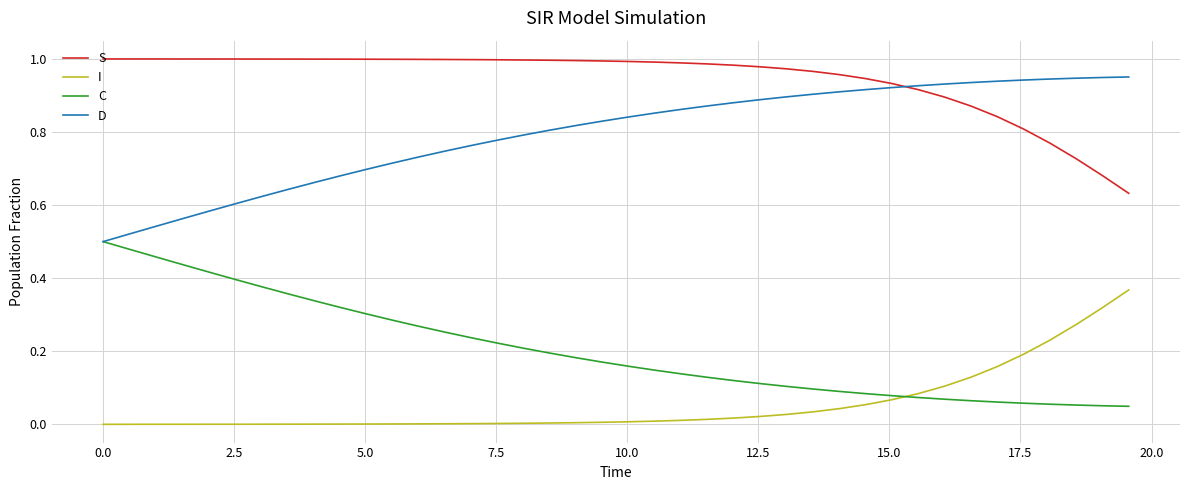

Rank the series by their average value, from lowest to highest.

I, C, D, S